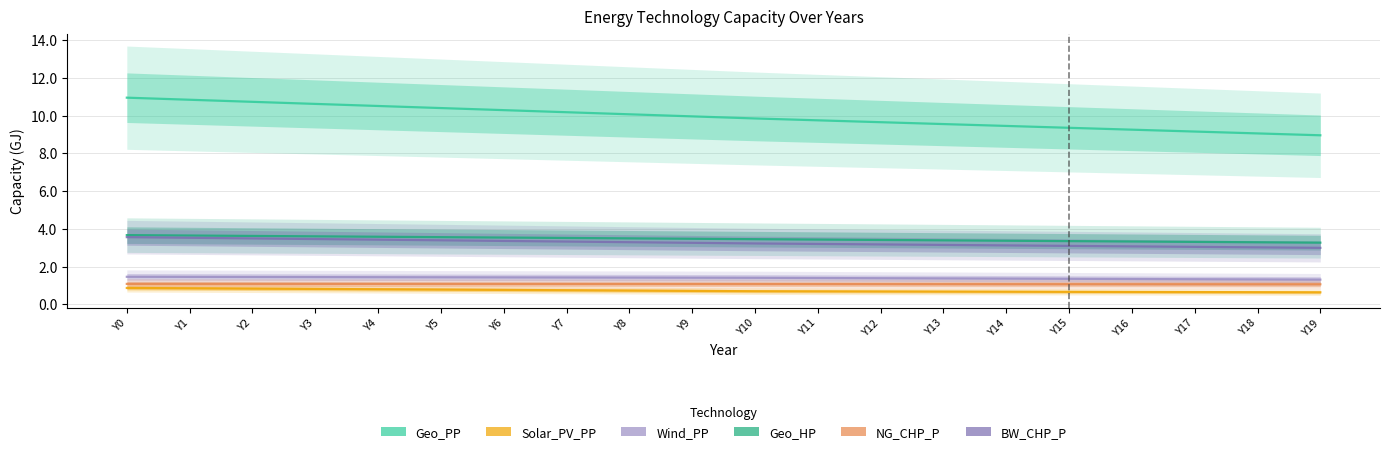

True or false: Solar_PV_PP has more than 1 interior local peaks.

False